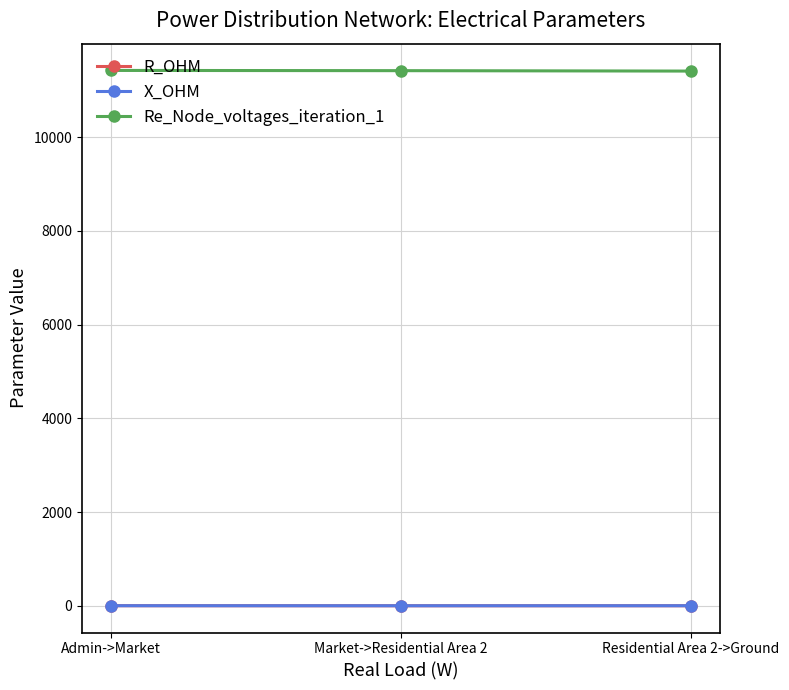

What is the minimum value for Re_Node_voltages_iteration_1?

11406.9